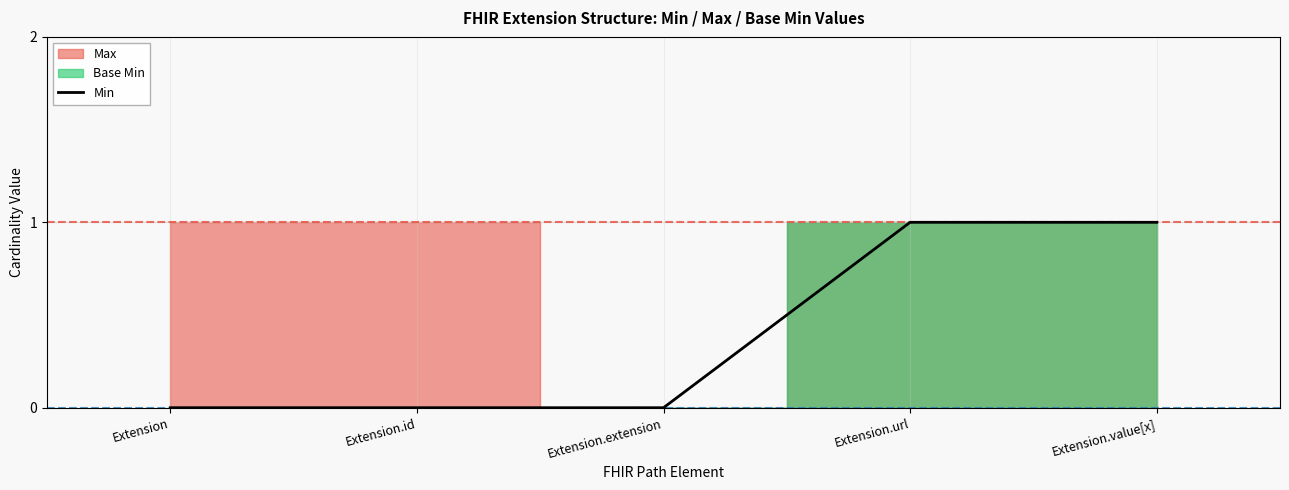

True or false: the data shows 1 at Extension.value[x].

False